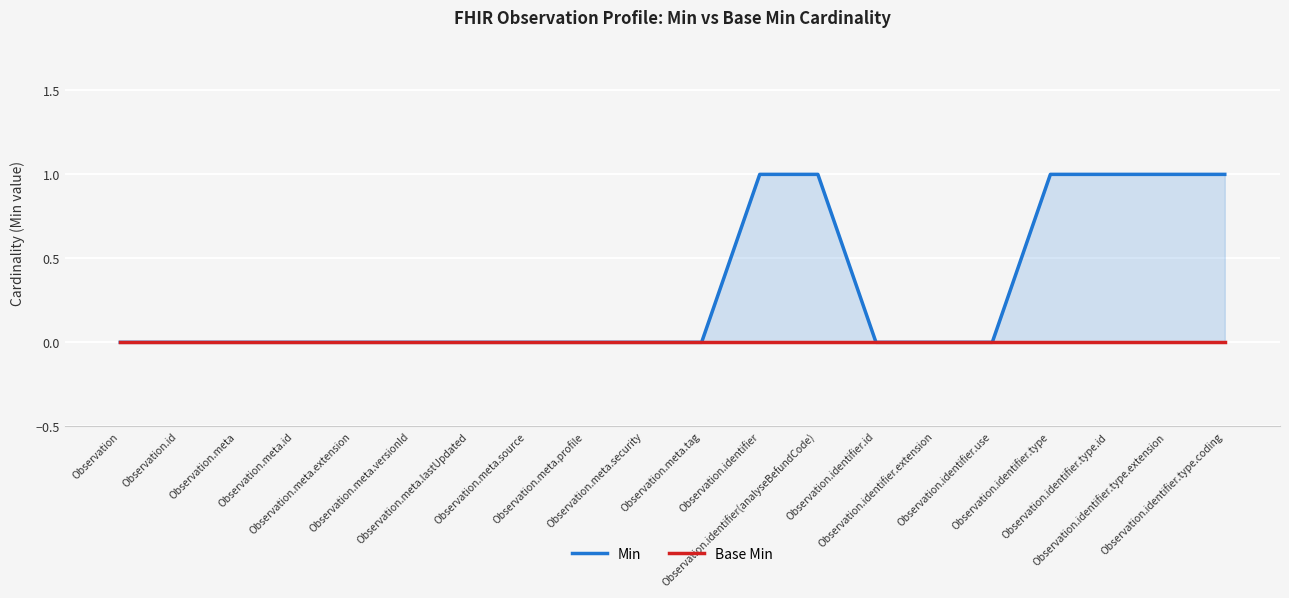

At which label does Base Min reach its minimum?

Observation